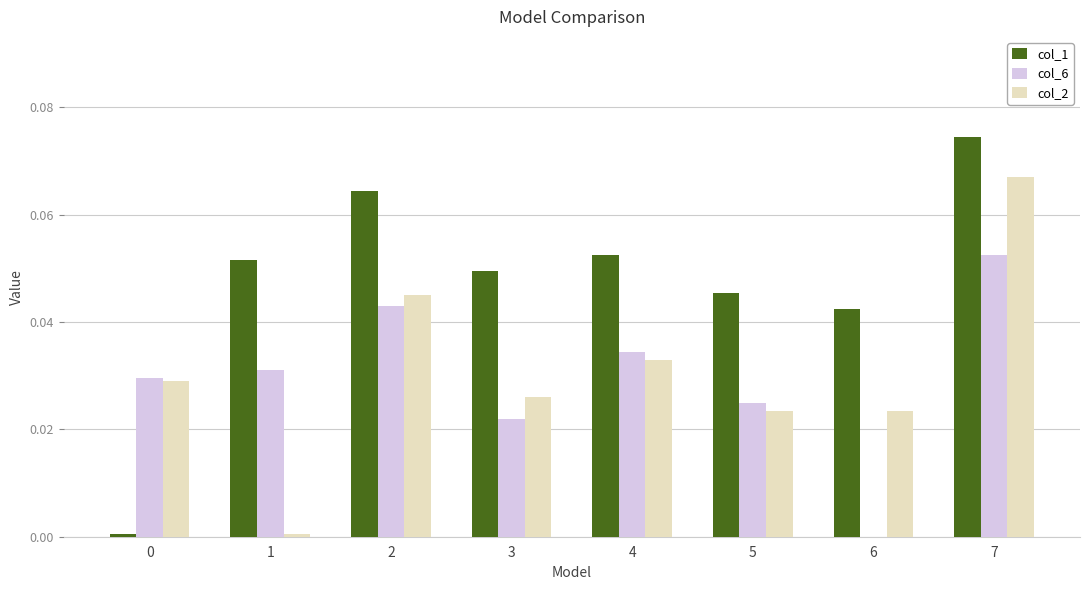

True or false: col_1 has a value of 0.1 at 5.

False